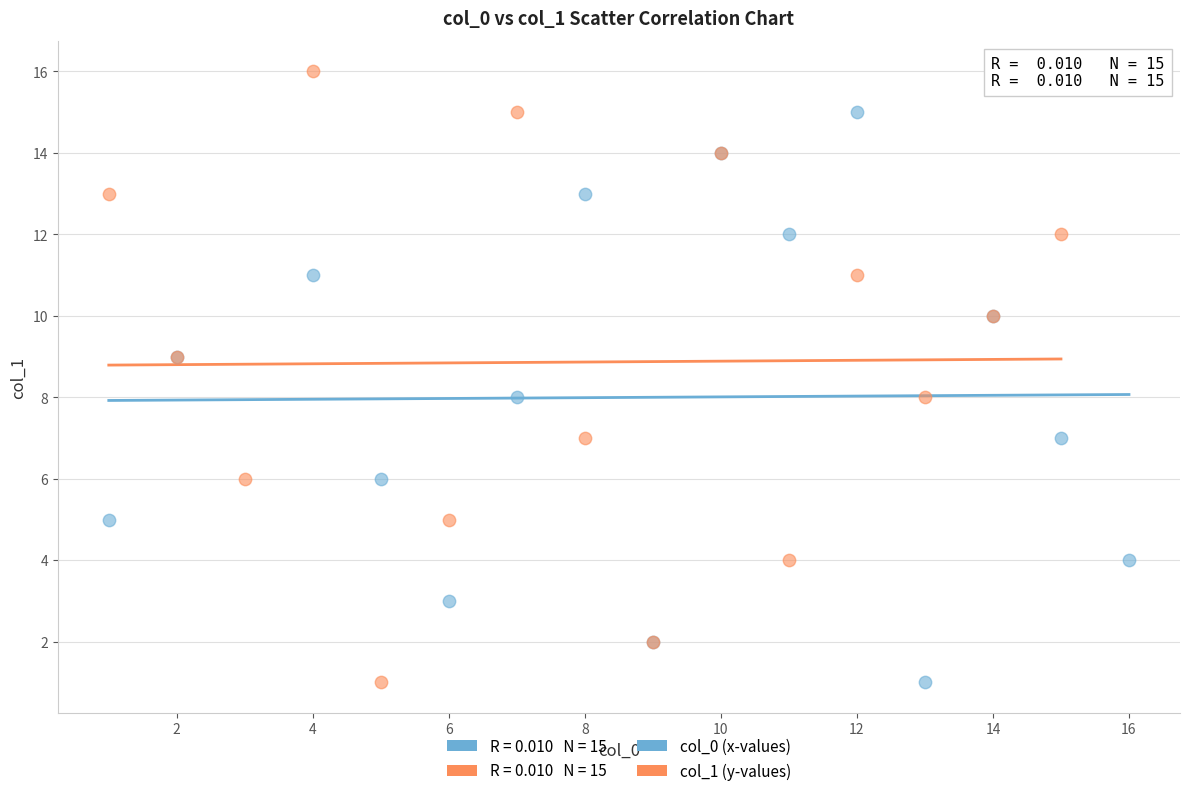

Which series contains the highest Y value?

col_1 (y-values)